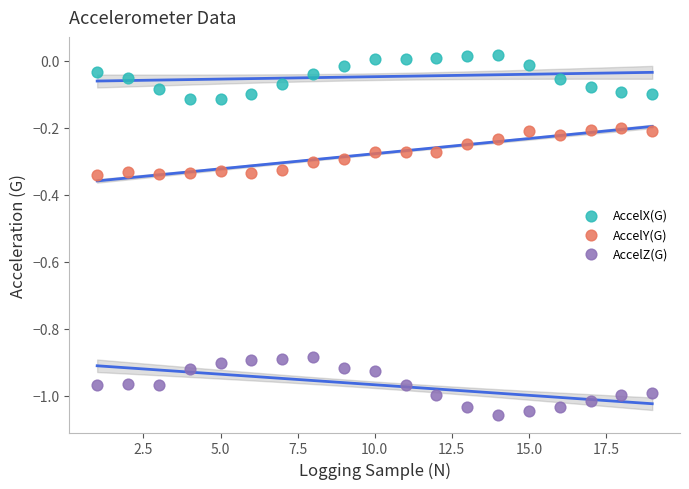

What is the X range (max minus min) for the scatter plot?

18.0